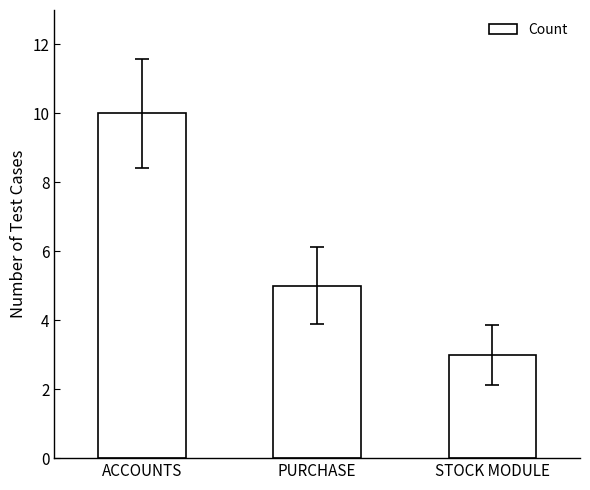

List the labels in order of value, largest first.

ACCOUNTS, PURCHASE, STOCK MODULE